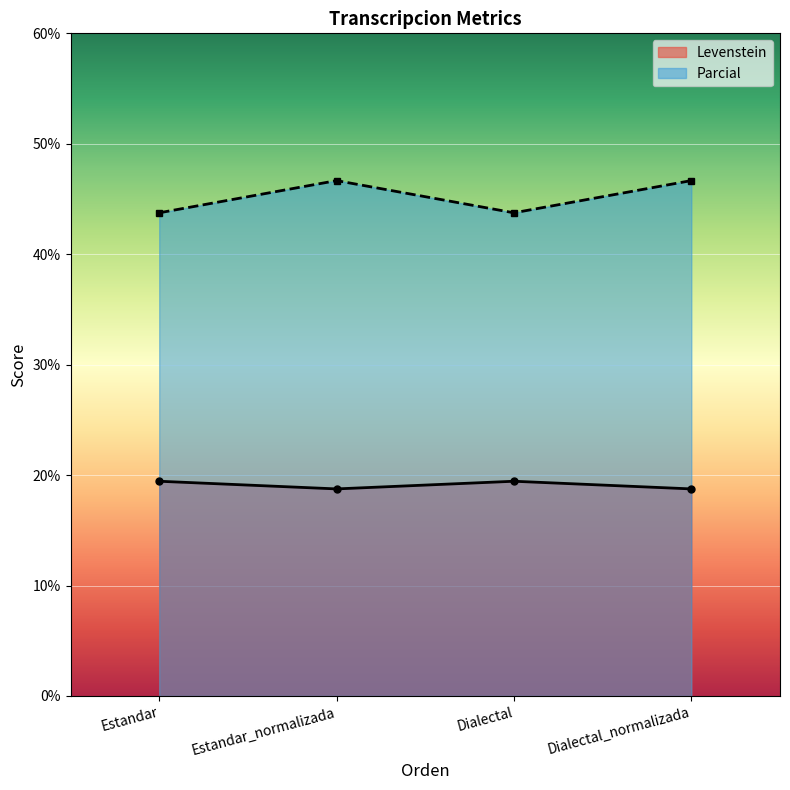

How many Parcial values are between 43 and 46?

2